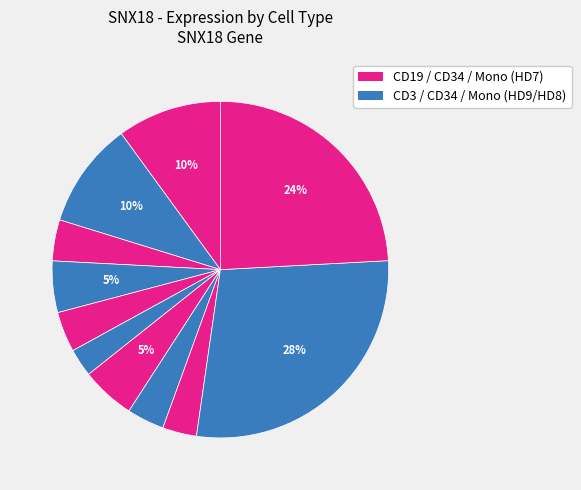

How many segments does this pie chart have?

11